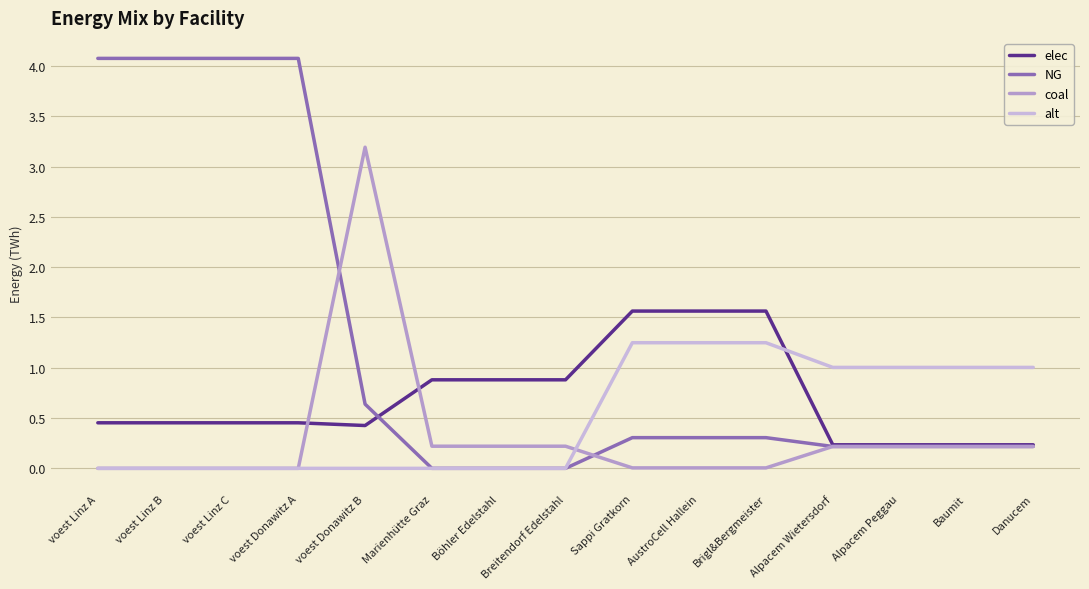

What position from the left is voest Linz C?

3